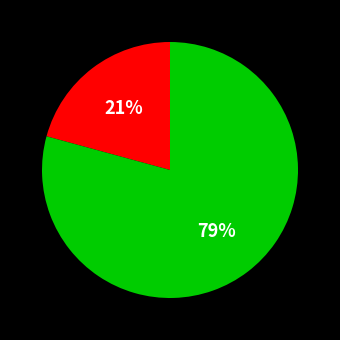

Is there a majority slice in this chart?

Yes